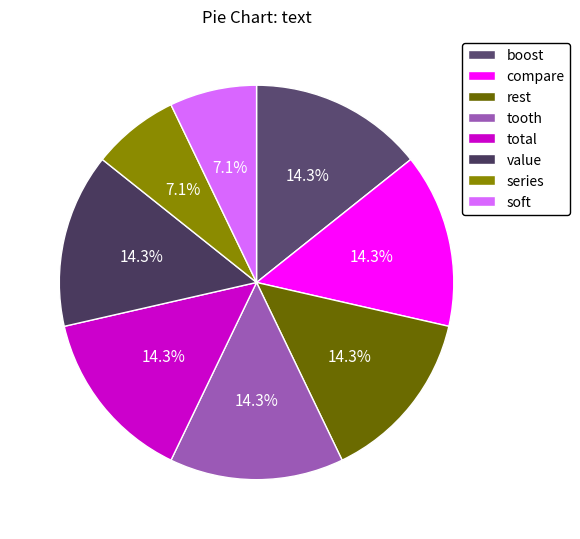

What is the ratio of the value at value to the value at soft?

2.0